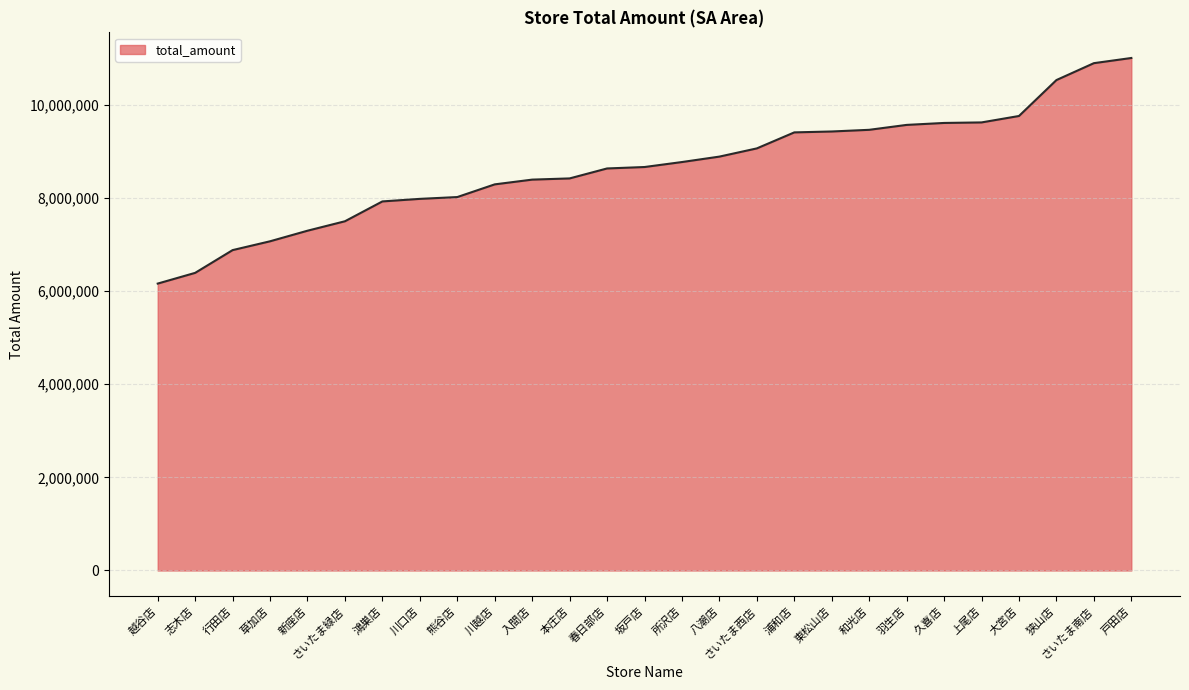

Approximately how many times larger is the value at 上尾店 compared to 草加店?

1.4